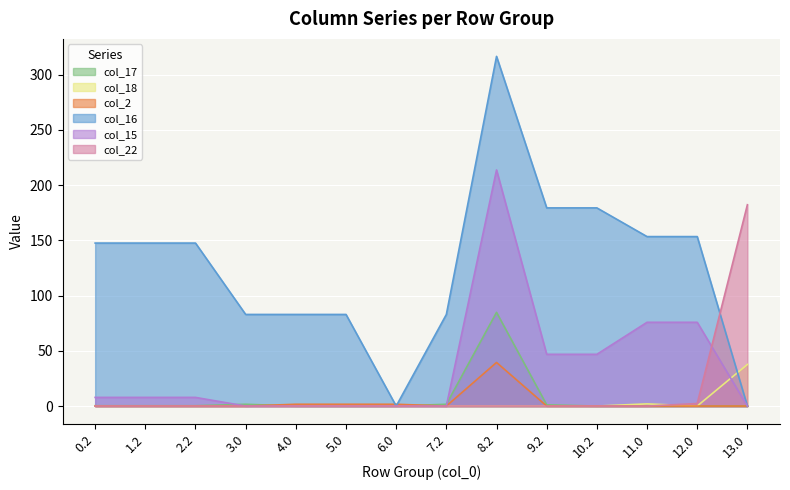

Reading left to right, extract all data points from this chart.

col_17: 0.3	0.3	0.3	1.6	0.0	0.0	0.0	1.6	84.8	1.1	0.0	0.0	0.0	0.0
col_18: 0.0	0.0	0.0	0.0	0.0	0.0	0.0	0.0	0.0	0.0	0.0	2.0	0.0	37.7
col_2: 0.0	0.0	0.0	0.0	1.6	1.6	1.6	0.0	39.5	0.0	0.0	0.0	0.0	0.0
col_16: 147.6	147.6	147.6	82.9	82.9	82.9	0.0	82.9	316.6	179.4	179.4	153.4	153.4	0.0
col_15: 7.8	7.8	7.8	0.0	0.0	0.0	0.0	0.0	213.8	46.8	46.8	75.8	75.8	0.0
col_22: 0.0	0.0	0.0	0.0	0.0	0.0	0.0	0.0	0.0	0.0	0.0	0.0	2.3	182.3